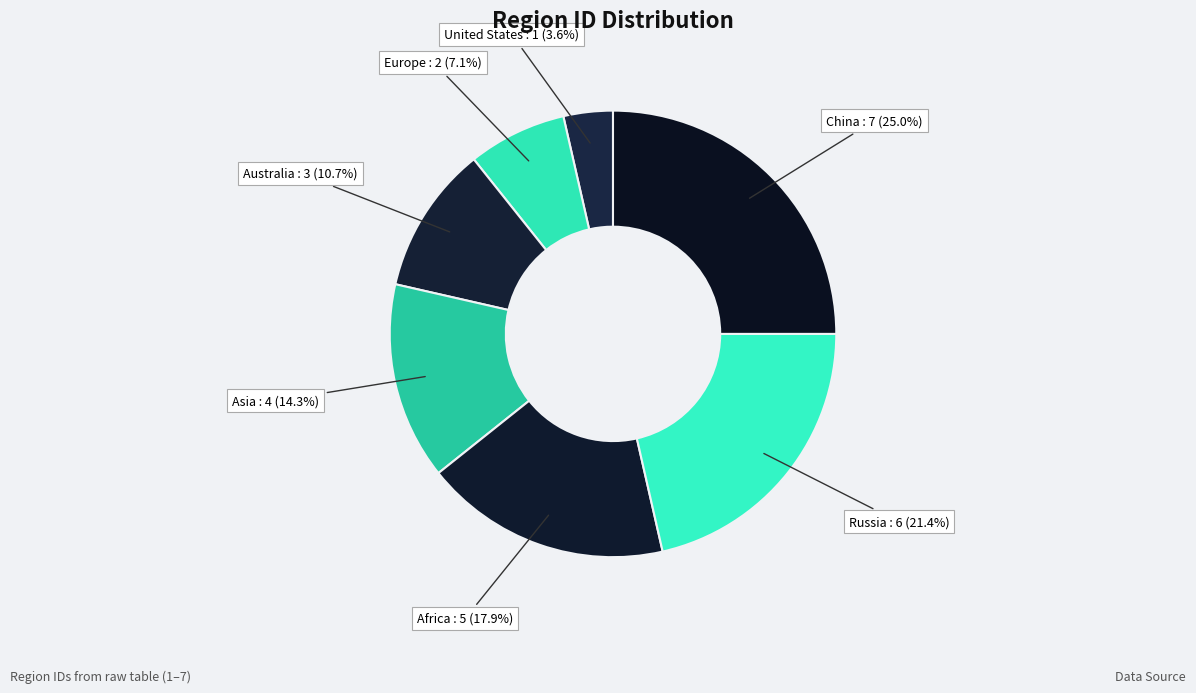

Rank the categories by value from highest to lowest.

China, Russia, Africa, Asia, Australia, Europe, United States